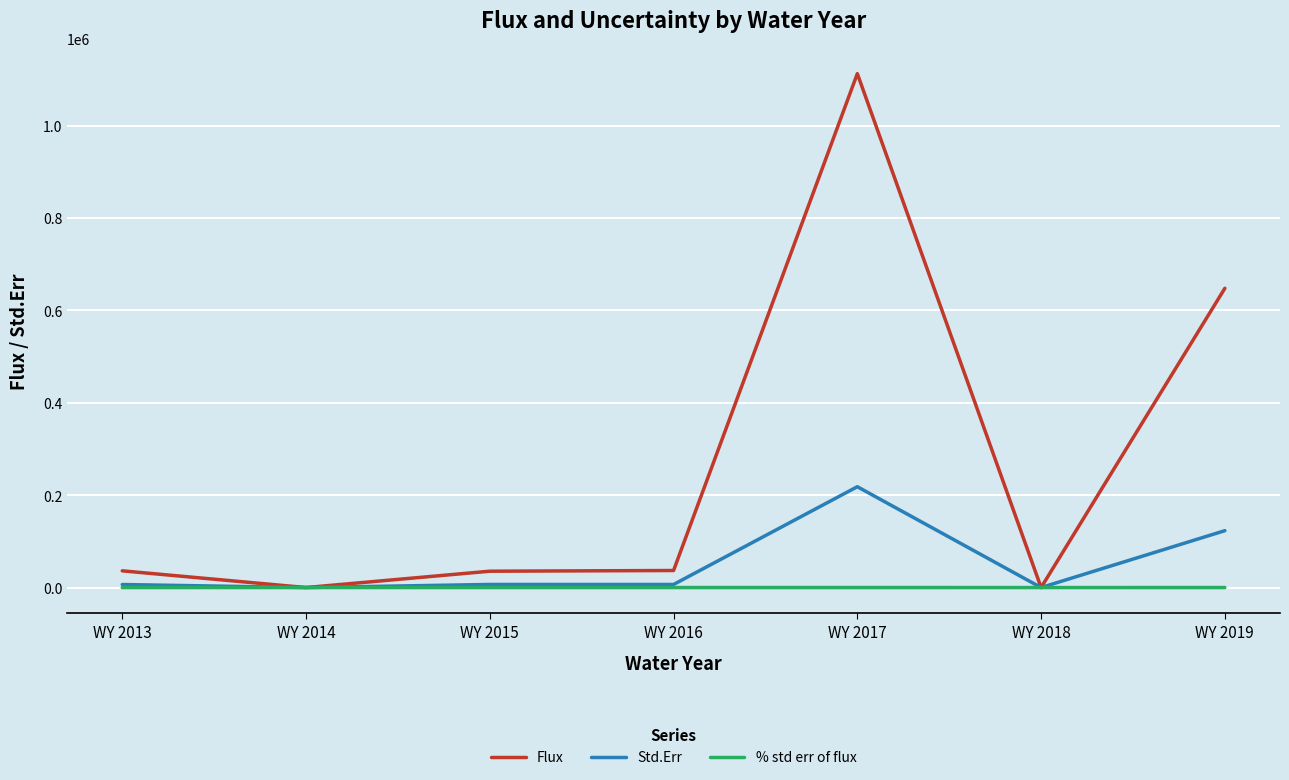

At which label is Flux closest to 556252?

WY 2019